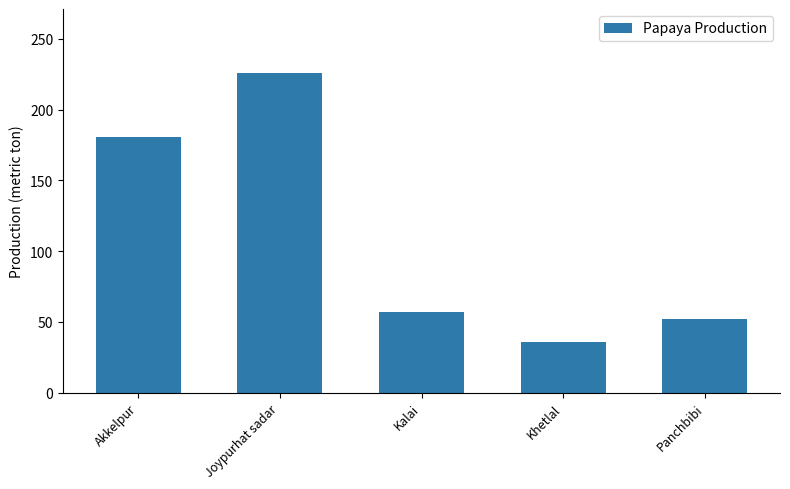

What is the minimum value shown in the chart?

36